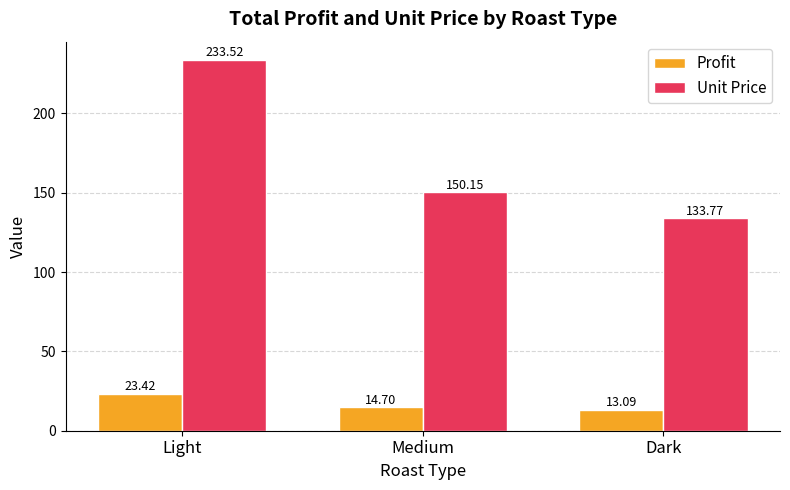

Which series has the largest total across all categories?

Unit Price